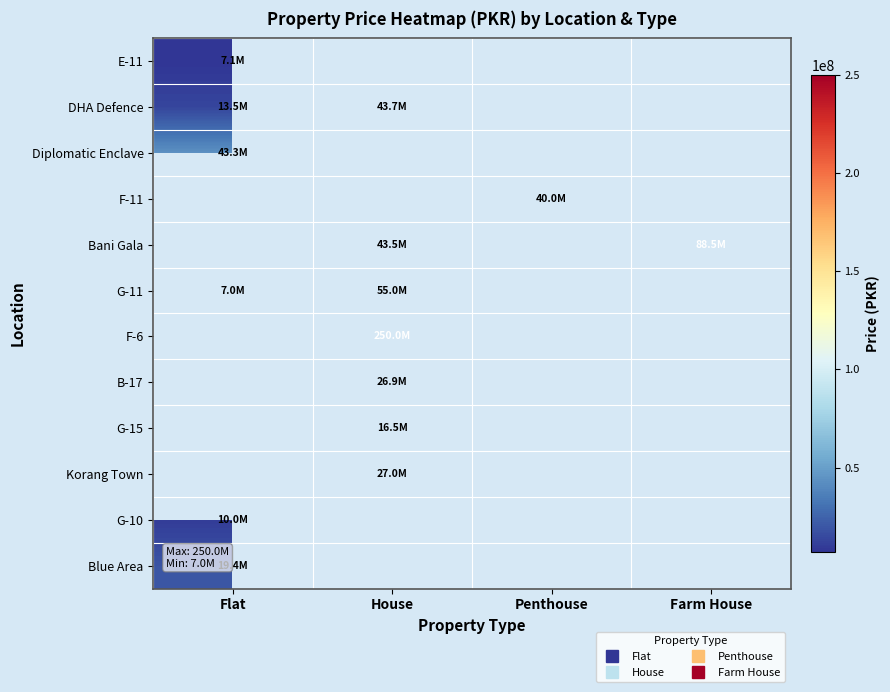

What value does the F-11 series have at Penthouse?

40000000.0